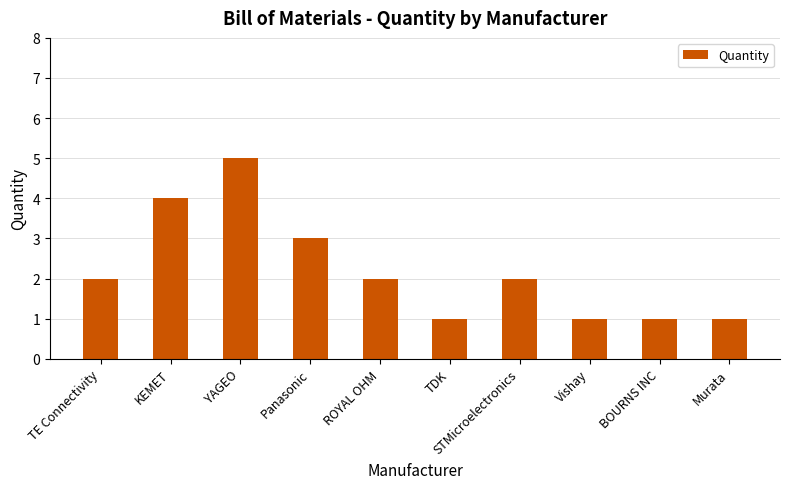

What is the maximum value shown in the chart?

5